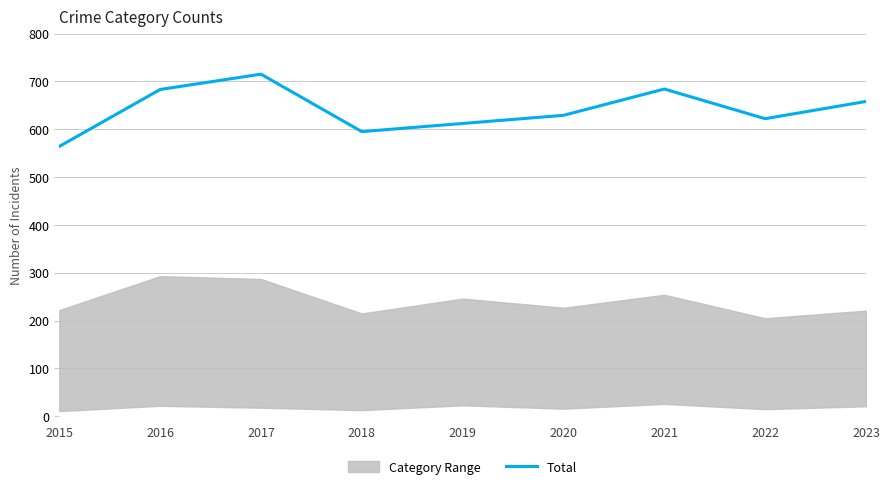

What is the average value?

640